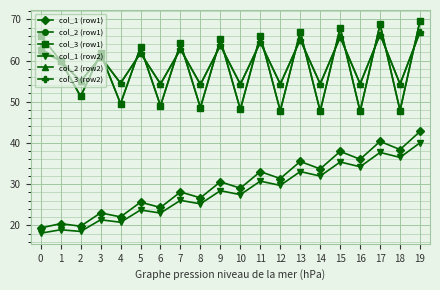

Is the value of col_2 (row2) at 1 greater than the value of col_1 (row1) at 18?

Yes